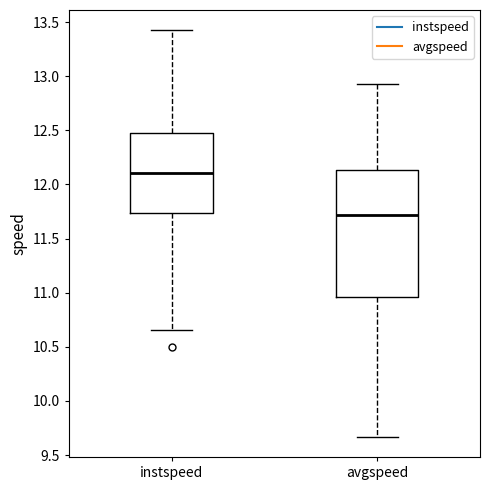

Where is the lower edge of the box for instspeed on the y-axis? The values are not printed on the chart, so give them approximately, as read against the axis.

11.75